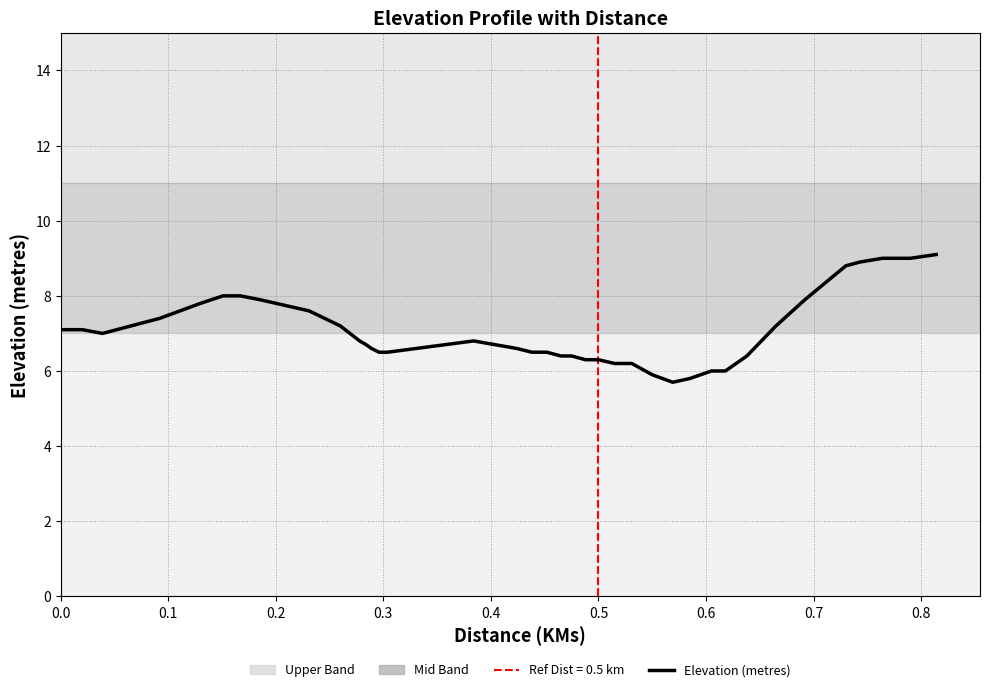

True or false: there are more than 2 points higher than both neighbors.

False